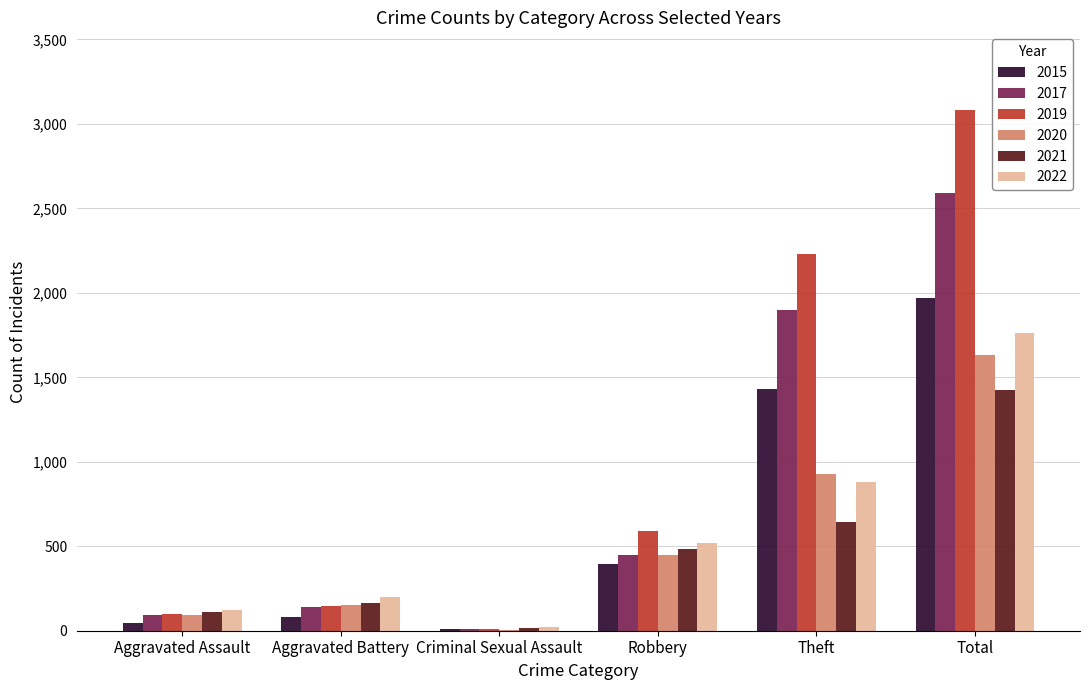

What is the sum of all 2021 values?

2835